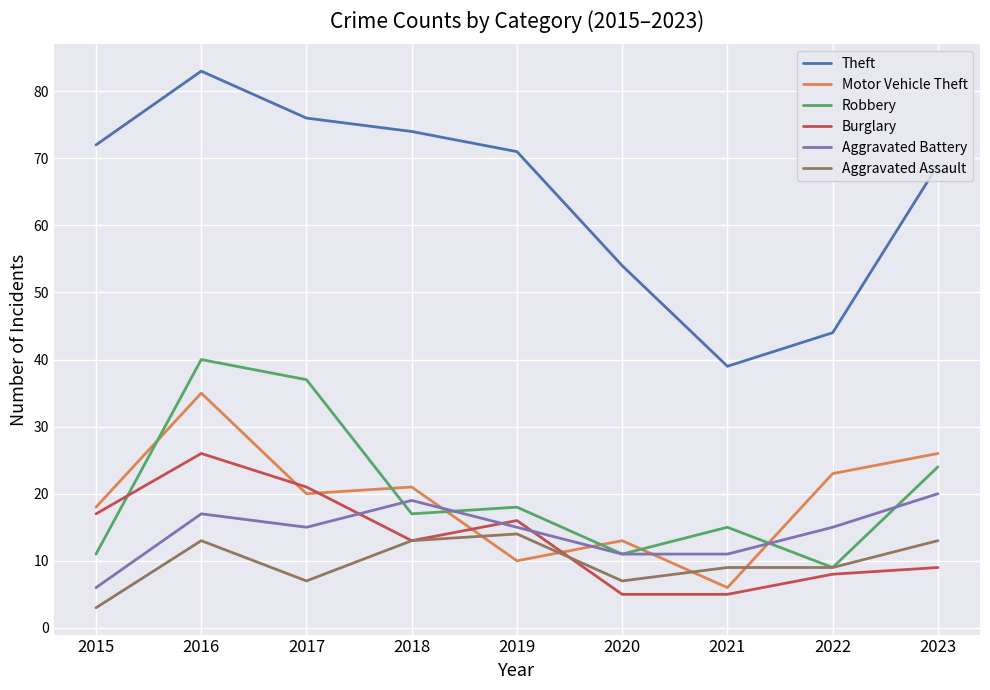

Is the value of Burglary at 2015 greater than the value of Aggravated Battery at 2015?

Yes